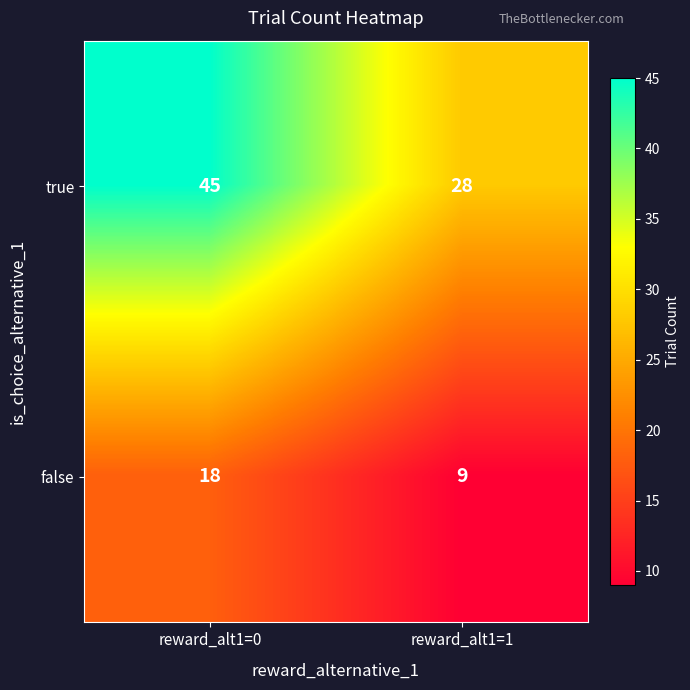

Reading left to right, extract all data points from this chart.

true: reward_alt1=0=45	reward_alt1=1=28
false: reward_alt1=0=18	reward_alt1=1=9